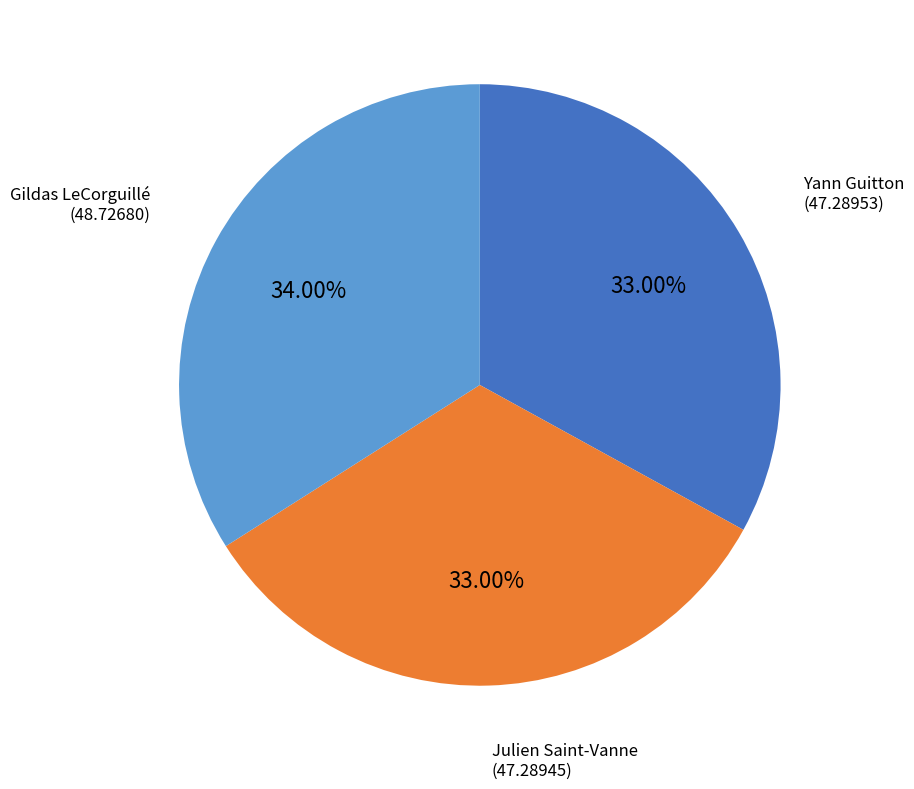

To the nearest percent, what portion does Yann Guitton represent?

33%